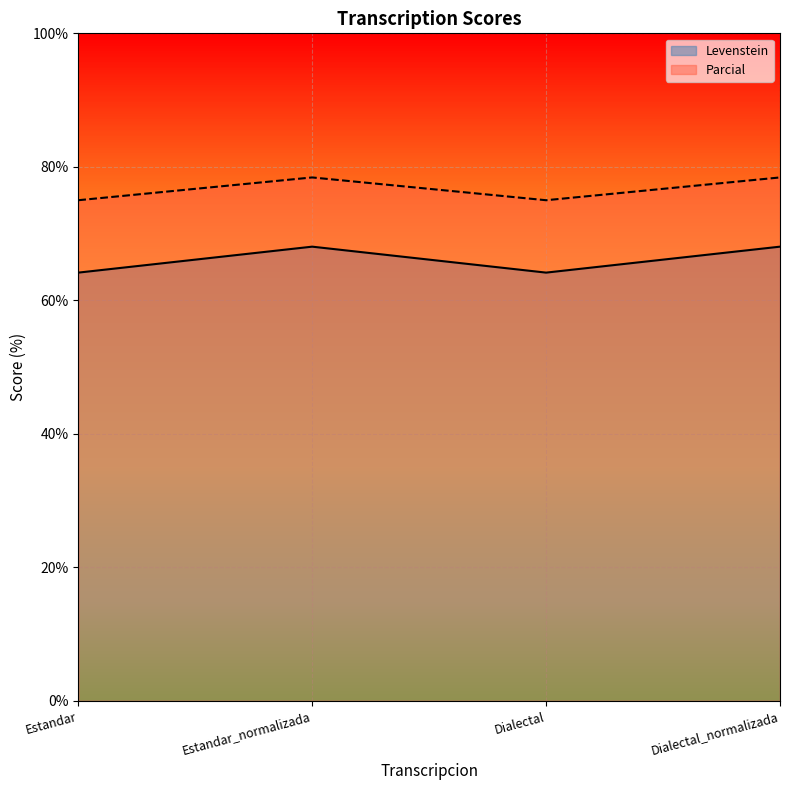

True or false: Parcial and Levenstein intersect in this chart.

False